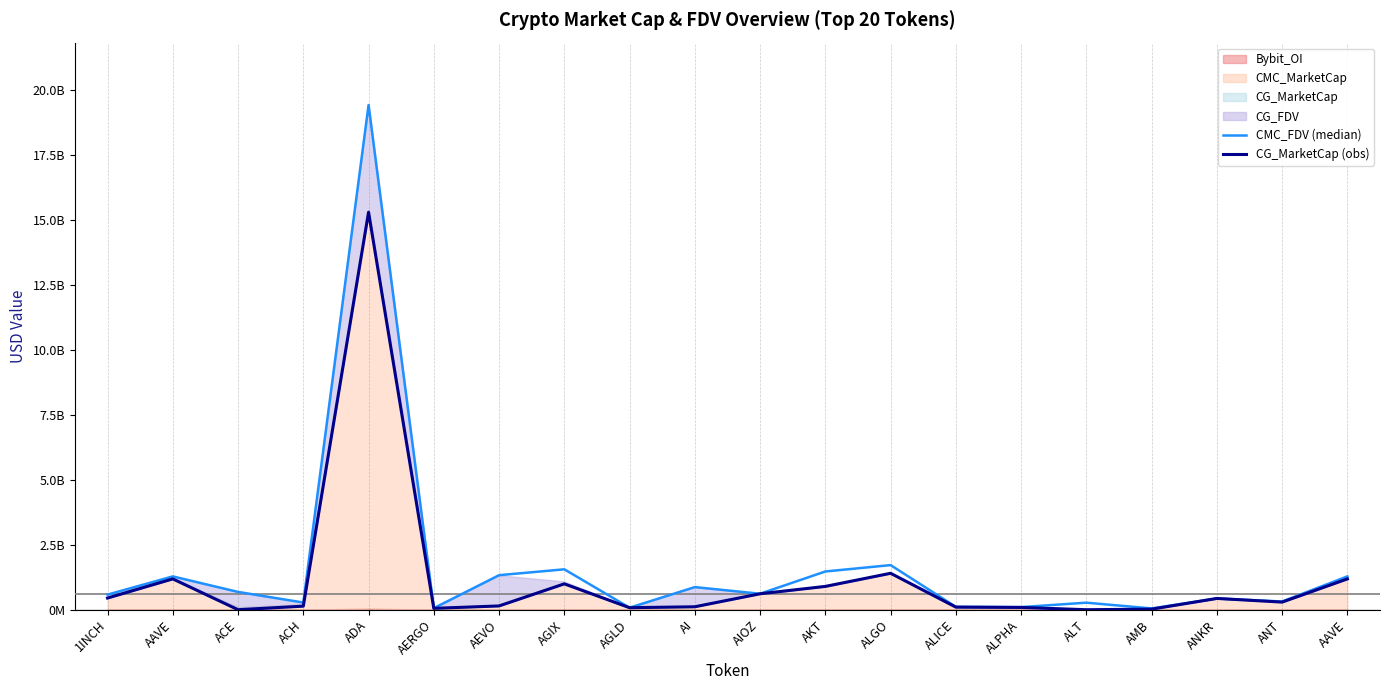

How many values in CG_MarketCap (obs) are above zero?

18